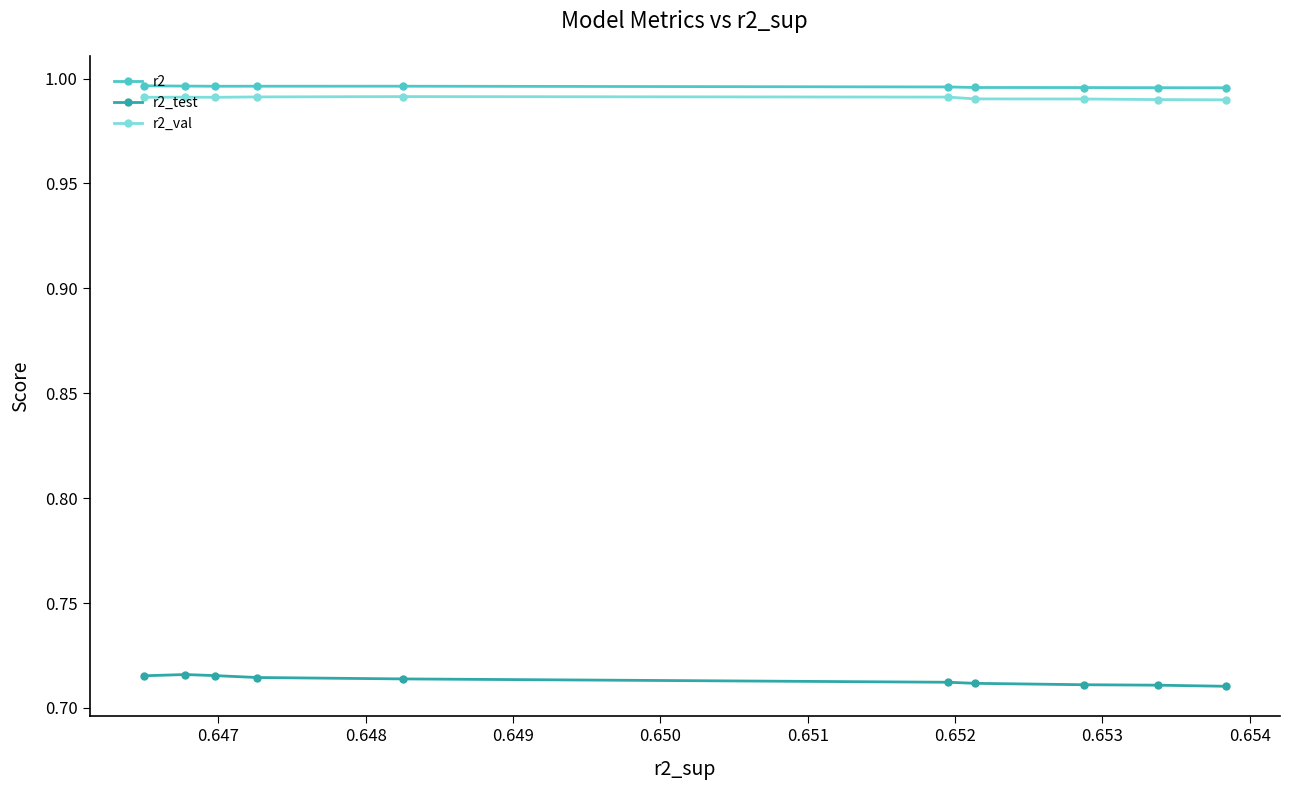

In r2, how many points are higher than both neighbors (excluding endpoints)?

1